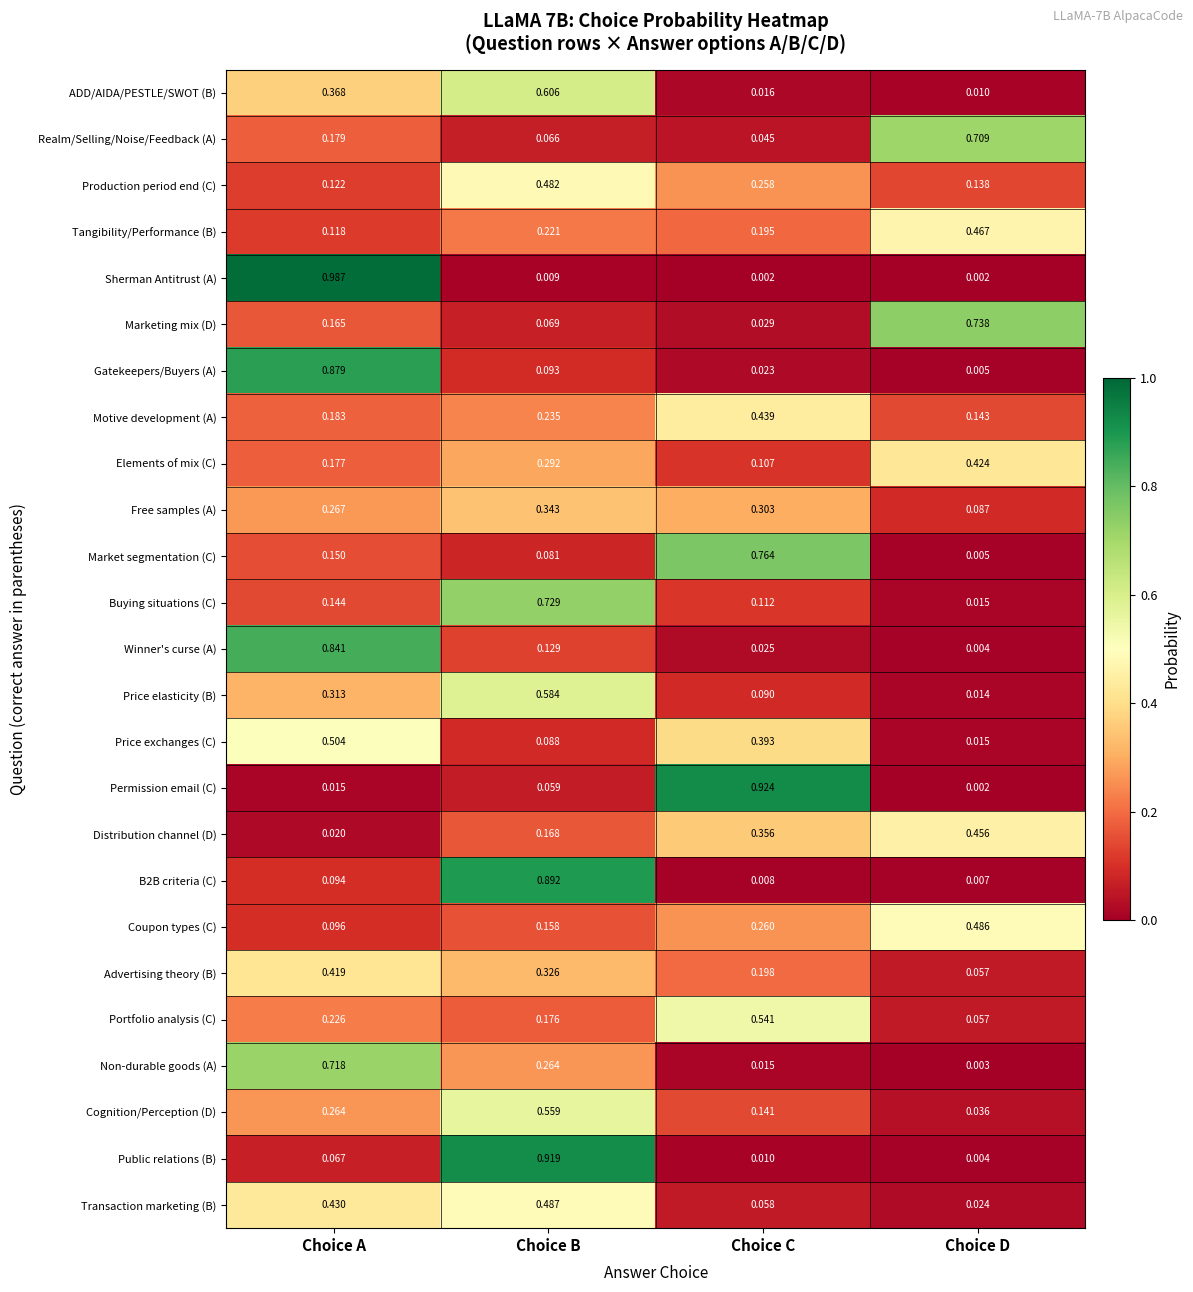

Where is Price exchanges (C) nearest to the value 0?

Choice D